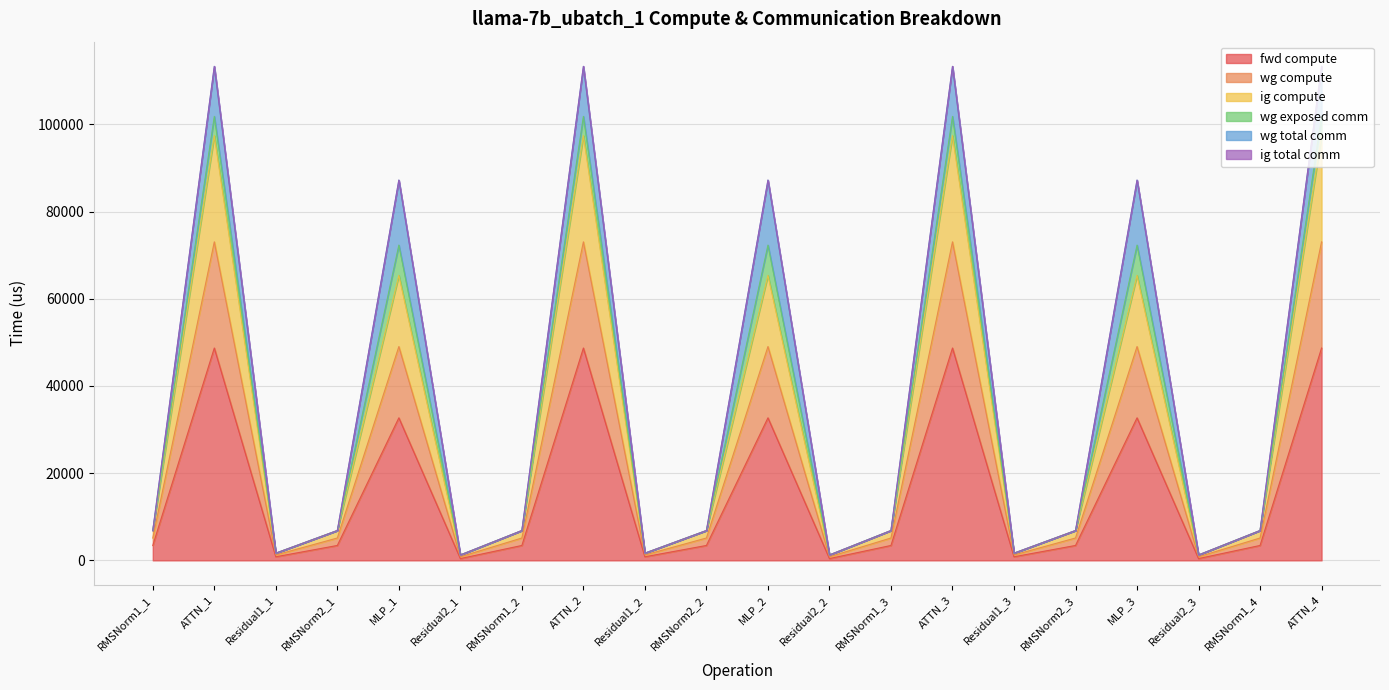

True or false: fwd compute and wg compute cross at least once.

False